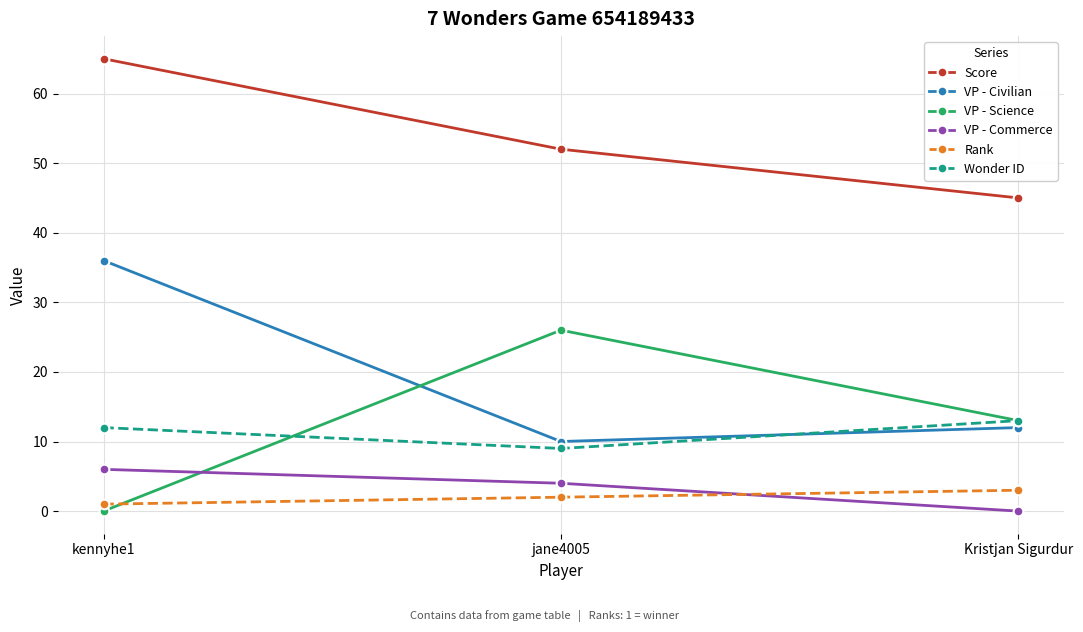

How many VP - Science values are between 0 and 26?

3